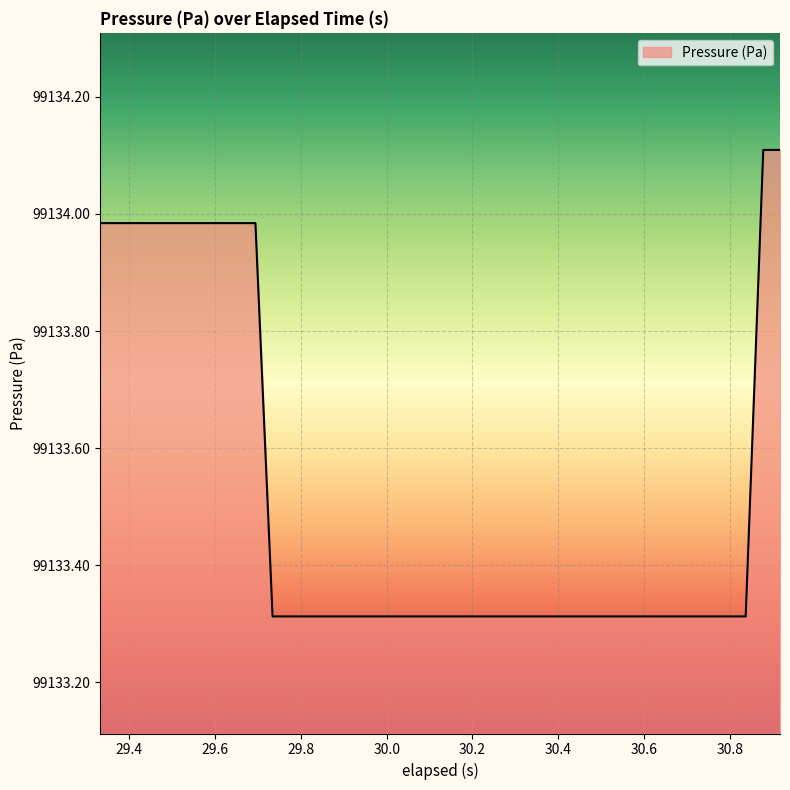

What is the difference between the maximum and minimum values?

0.8